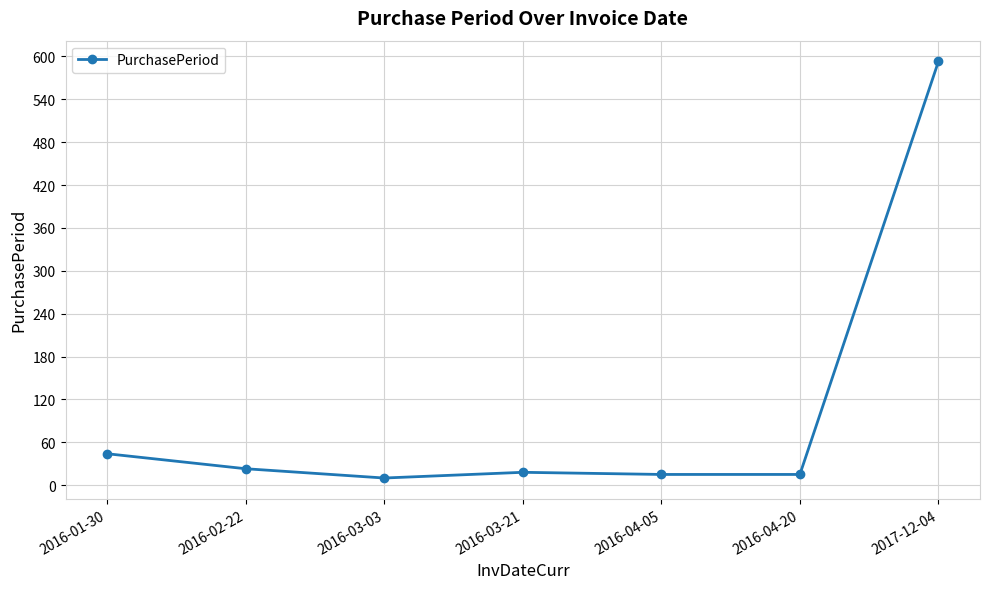

What is the difference between the values at 2016-04-05 and 2016-02-22?

8